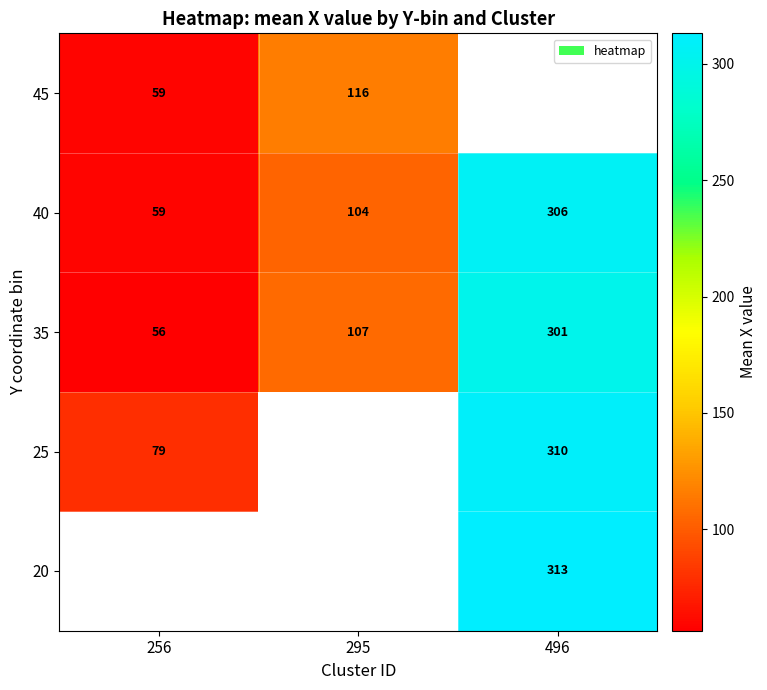

What value does the 35 series have at 496?

301